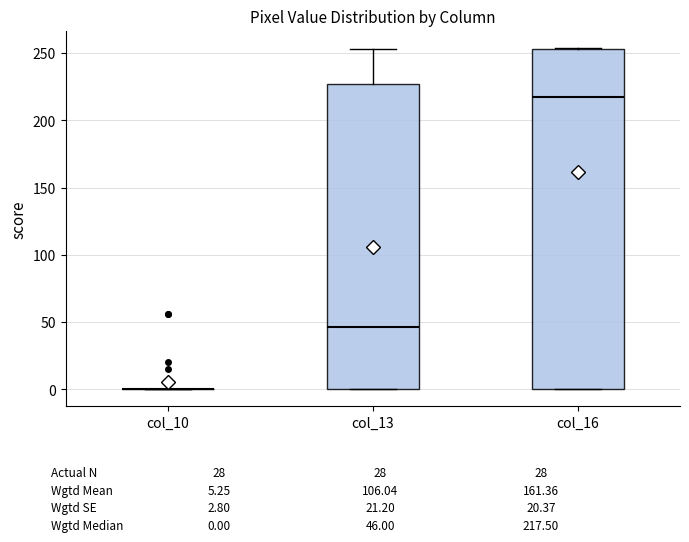

Reading left to right, transcribe this box plot: for each box, give where its median line is, the range the box spans, and where its two whiskers end, as read against the y-axis. The values are not printed on the chart, so give them approximately, as read against the axis.

col_10: box collapsed to a line at 0, whiskers 0 to 0
col_13: median 45, box 0 to 225, whiskers 0 to 255
col_16: median 220, box 0 to 255, whiskers 0 to 255